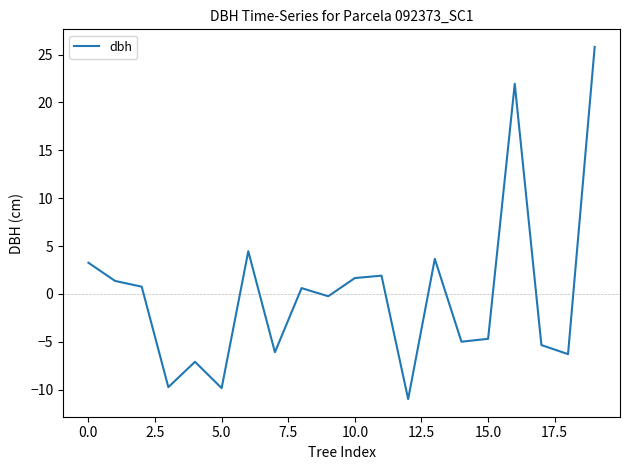

What is the difference between the maximum and minimum values?

36.8